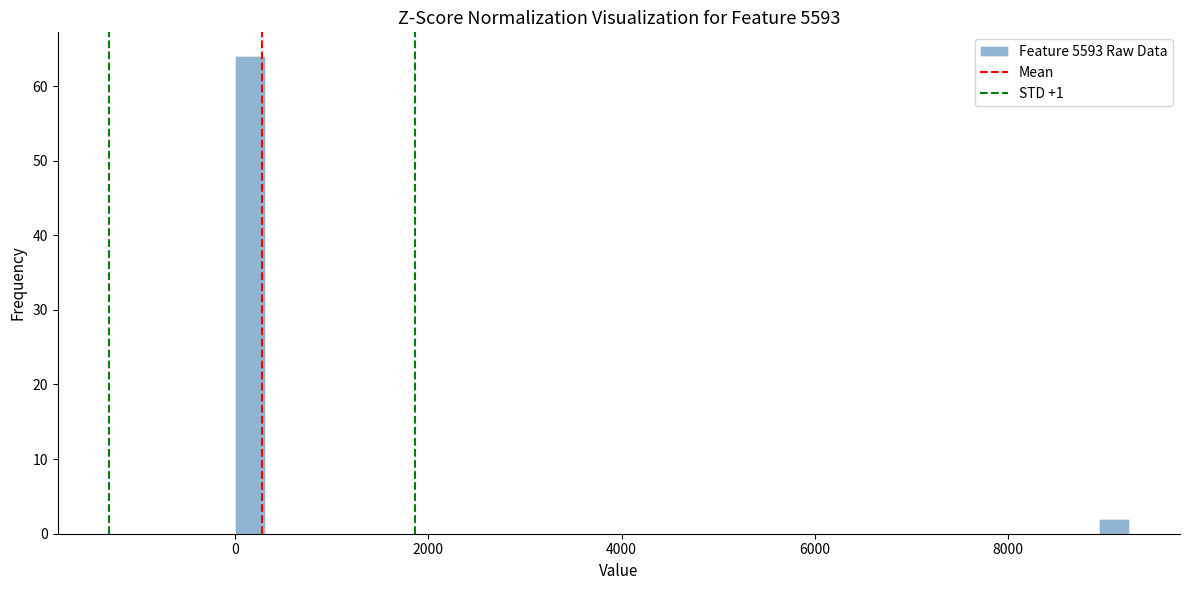

Read against the x-axis, roughly where is the centre of the tallest bar?

200